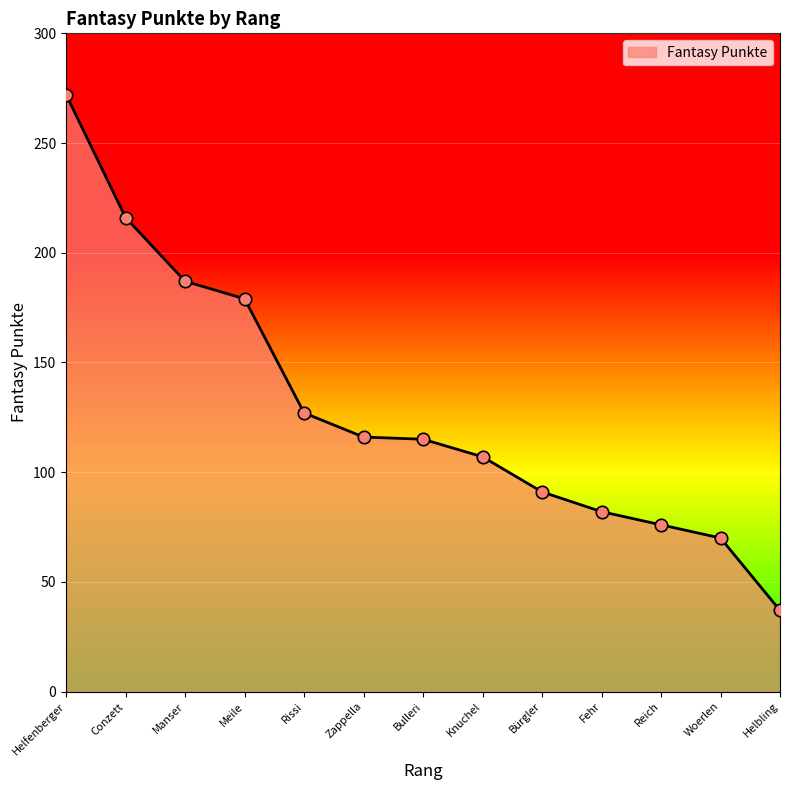

What is the ratio of the value at Helfenberger to the value at Knuchel?

2.5